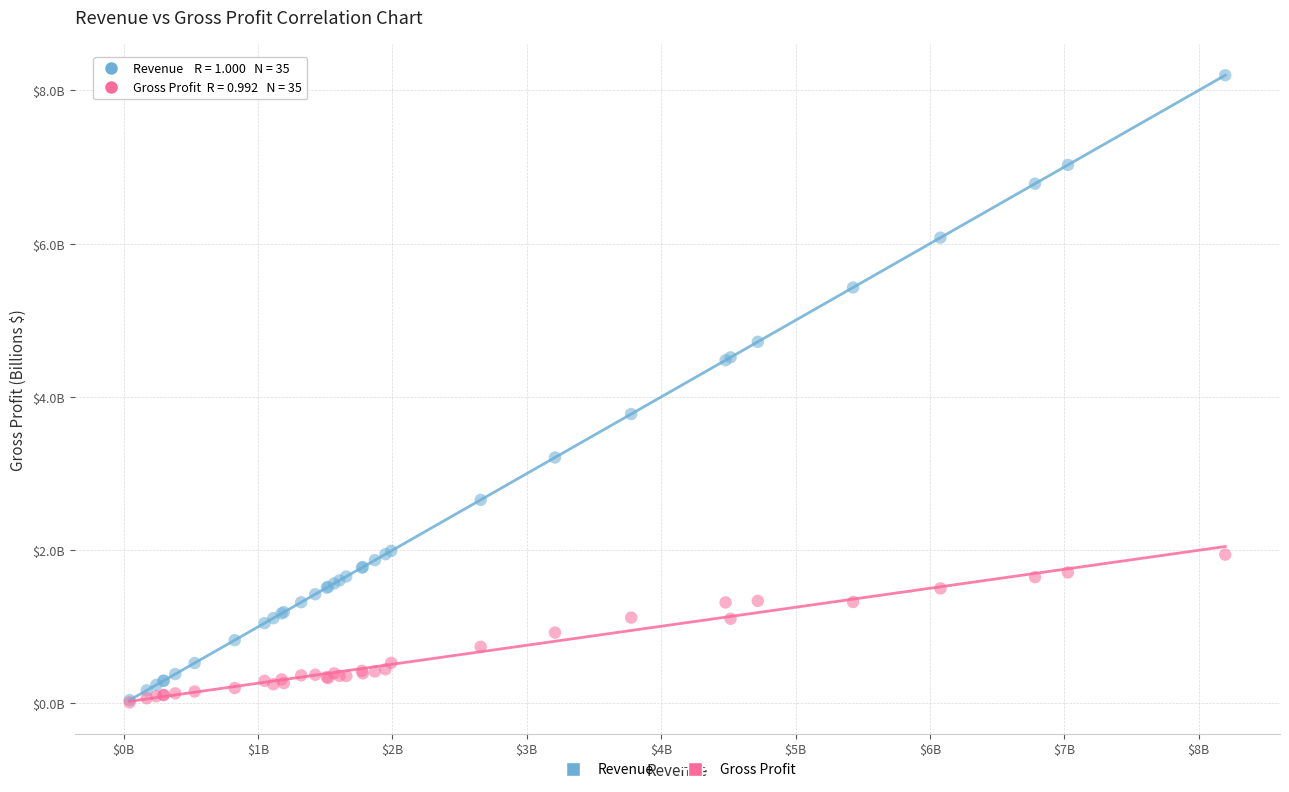

What are all the series names shown in the legend?

Revenue, Gross Profit